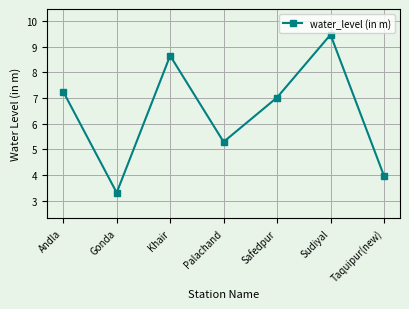

List the labels in order of value, smallest first.

Gonda, Taquipur(new), Palachand, Safedpur, Andla, Khair, Sudiyal